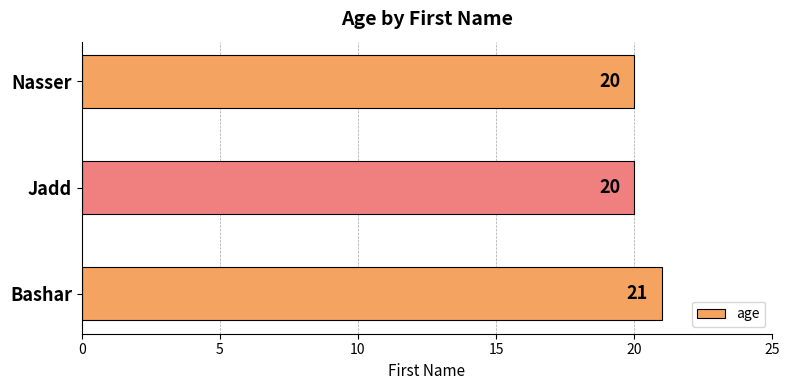

Are the bars horizontal?

Yes